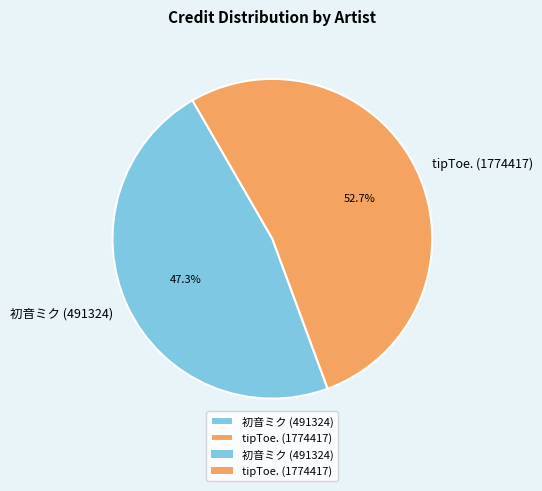

To the nearest percent, what is the combined percentage of tipToe. (1774417) and 初音ミク (491324)?

100%